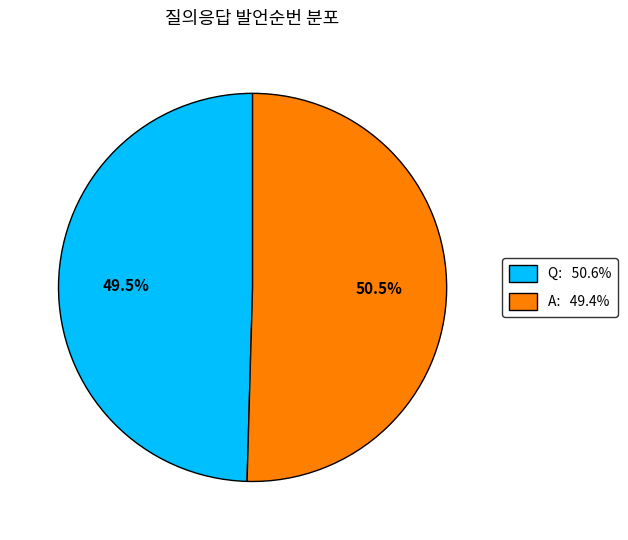

Approximately how many times larger is the value at A compared to Q?

1.0